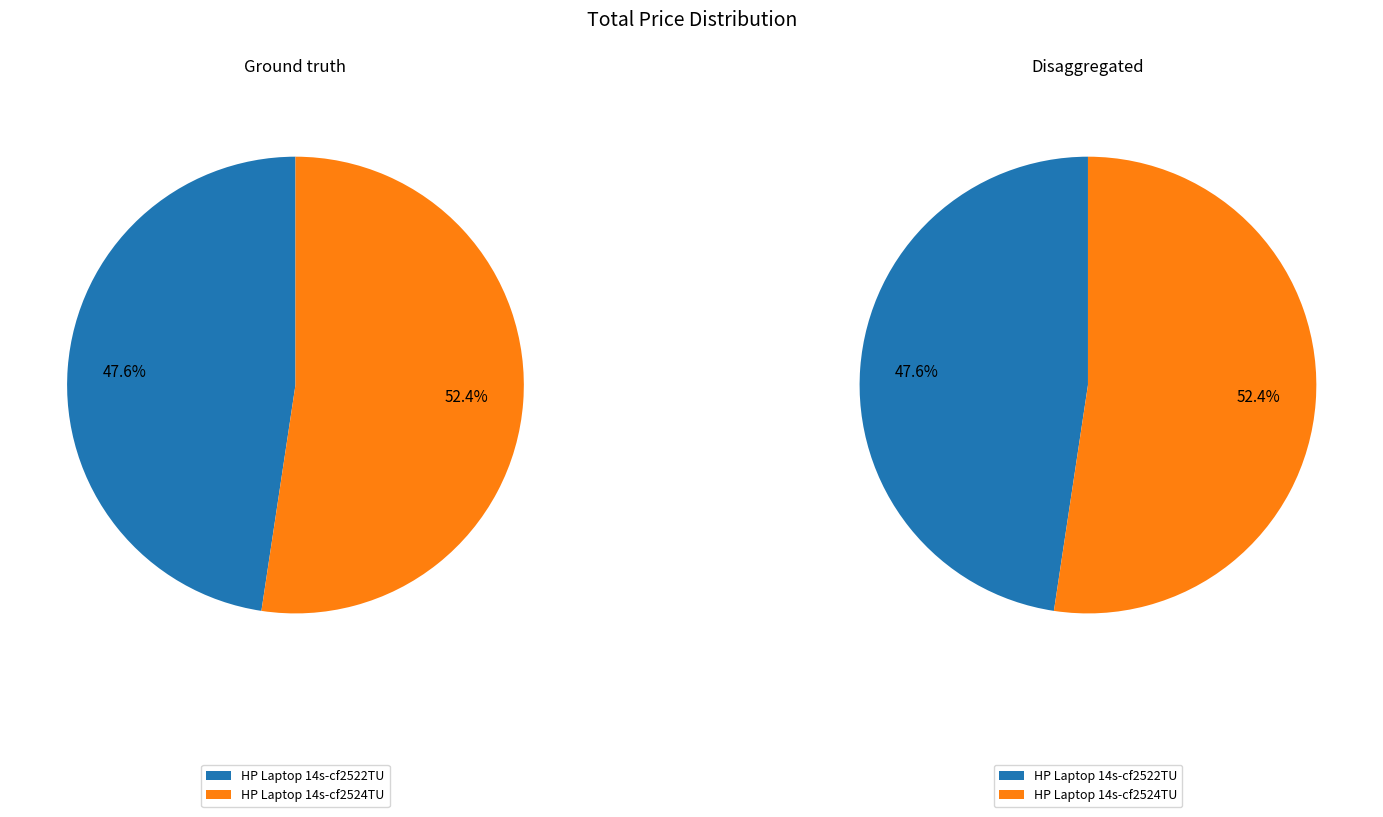

To the nearest percent, what portion does HP Laptop 14s-cf2524TU represent?

52%